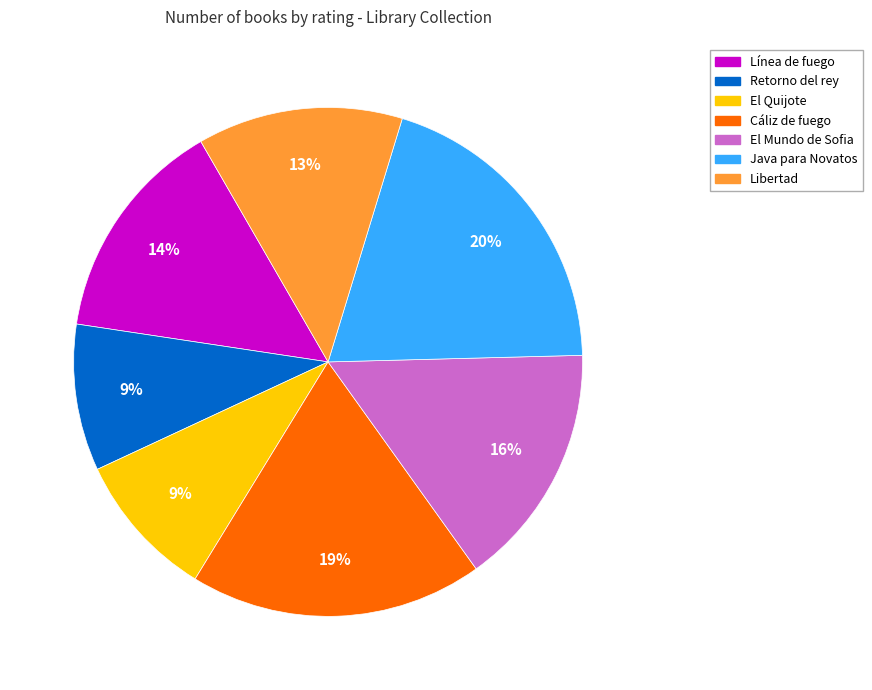

Count the number of slices in the pie.

7